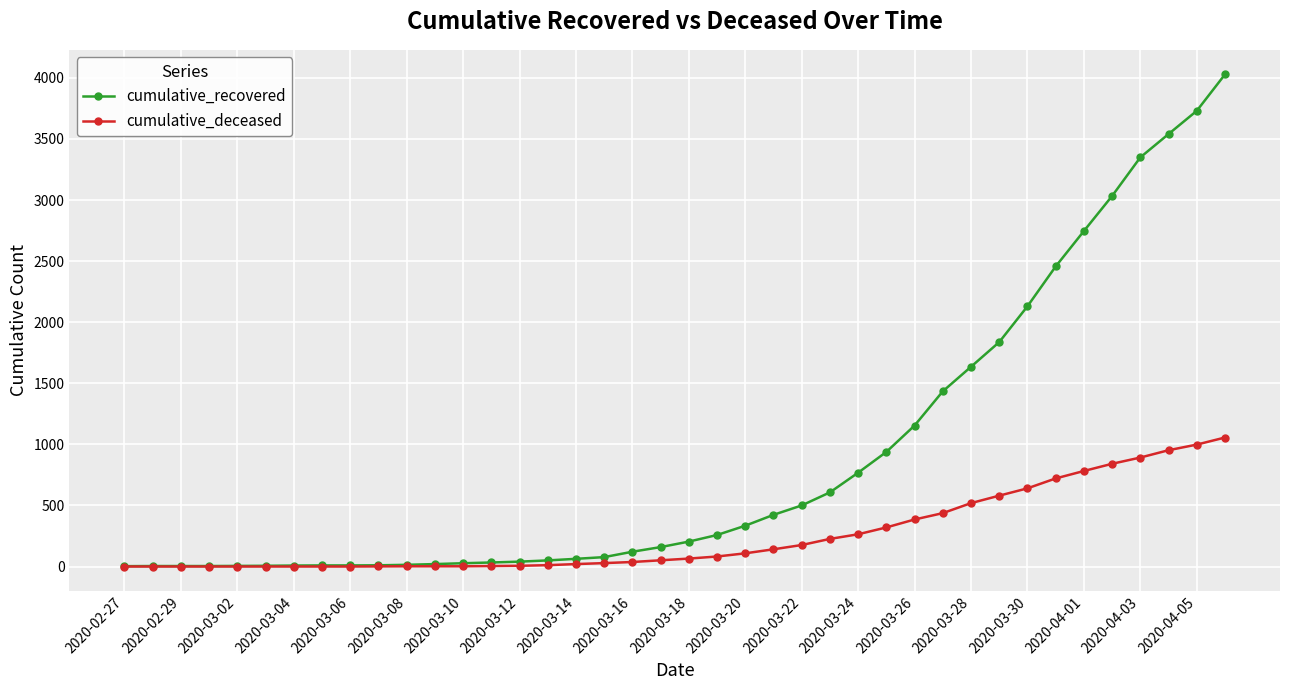

Which series has the largest range (max minus min)?

cumulative_recovered